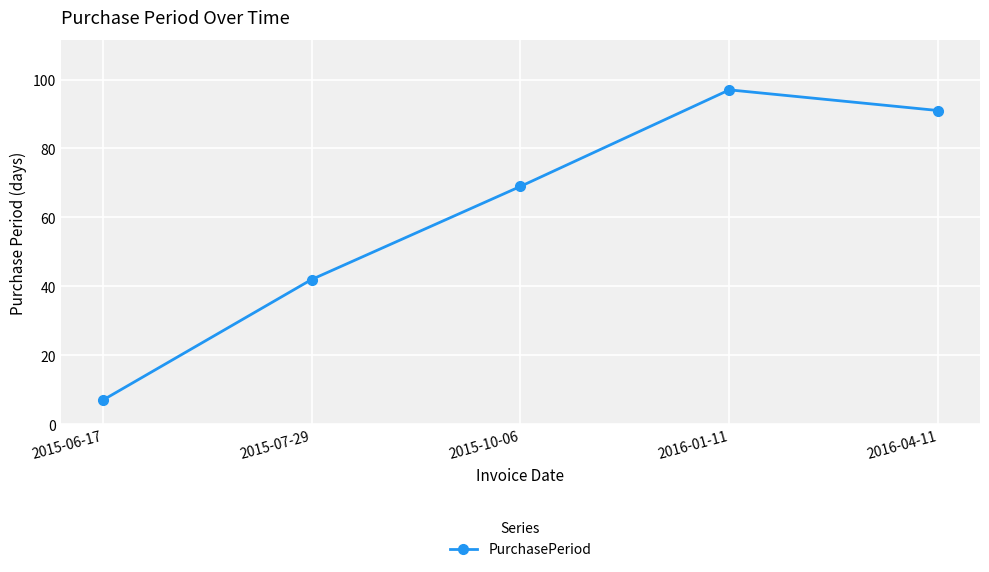

What position from the right is 2015-10-06?

3